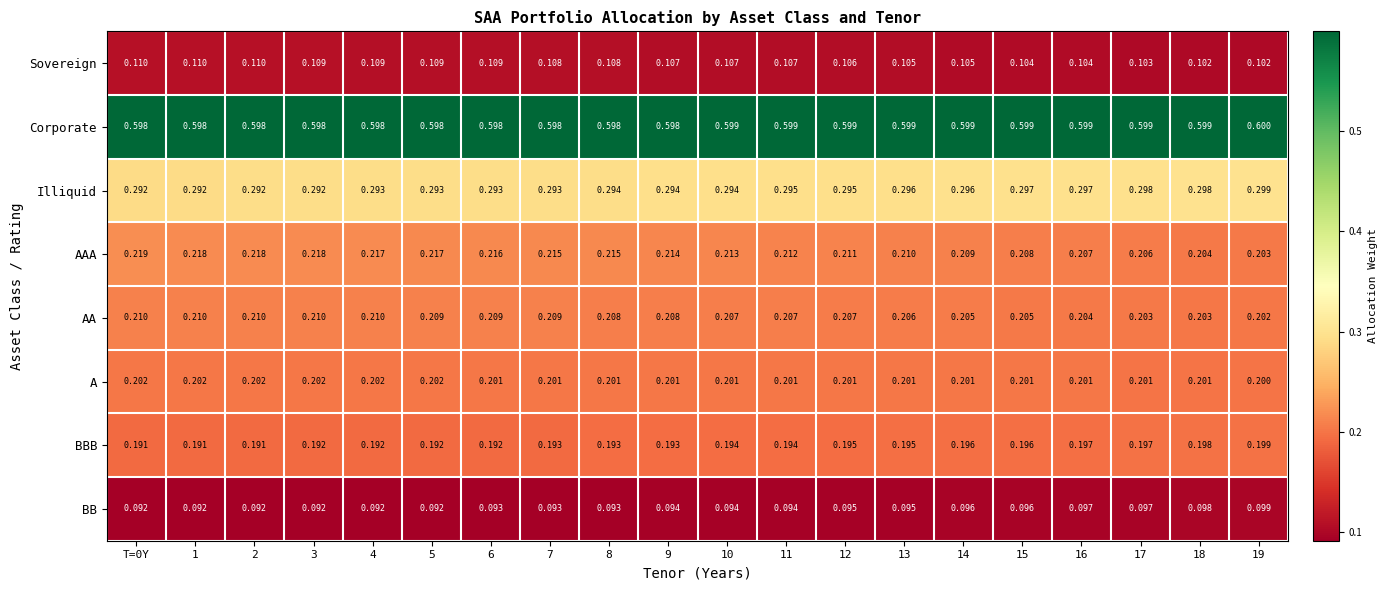

List the series in order of their peak value, lowest first.

BB, Sovereign, BBB, A, AA, AAA, Illiquid, Corporate